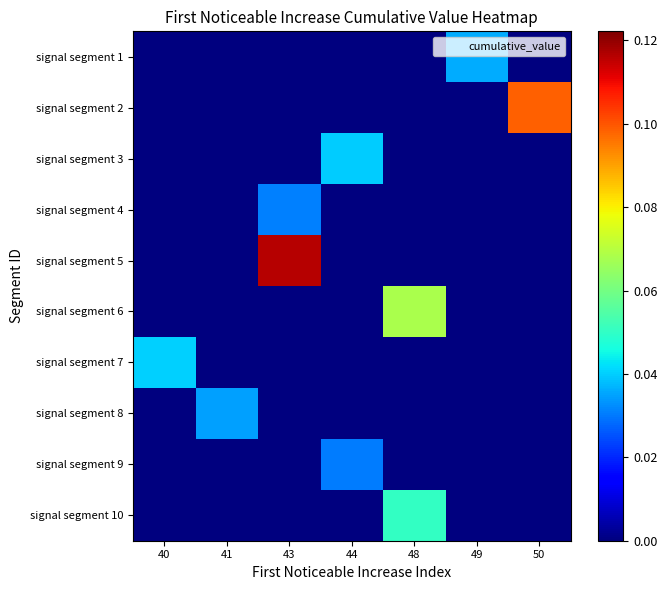

What is the spread (max minus min) of values at 48?

0.1